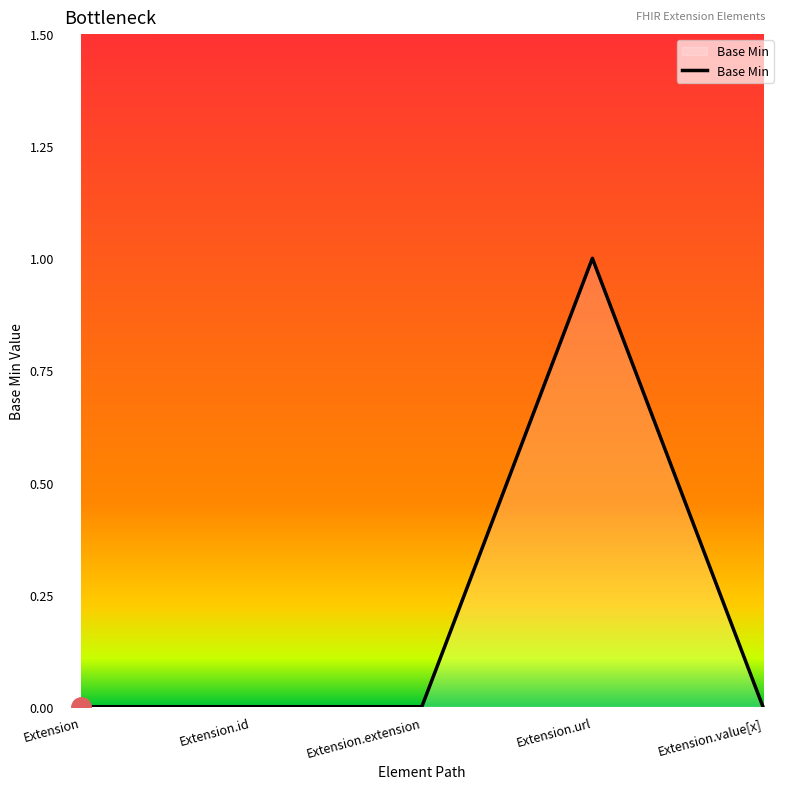

How many categories are shown in the chart?

5